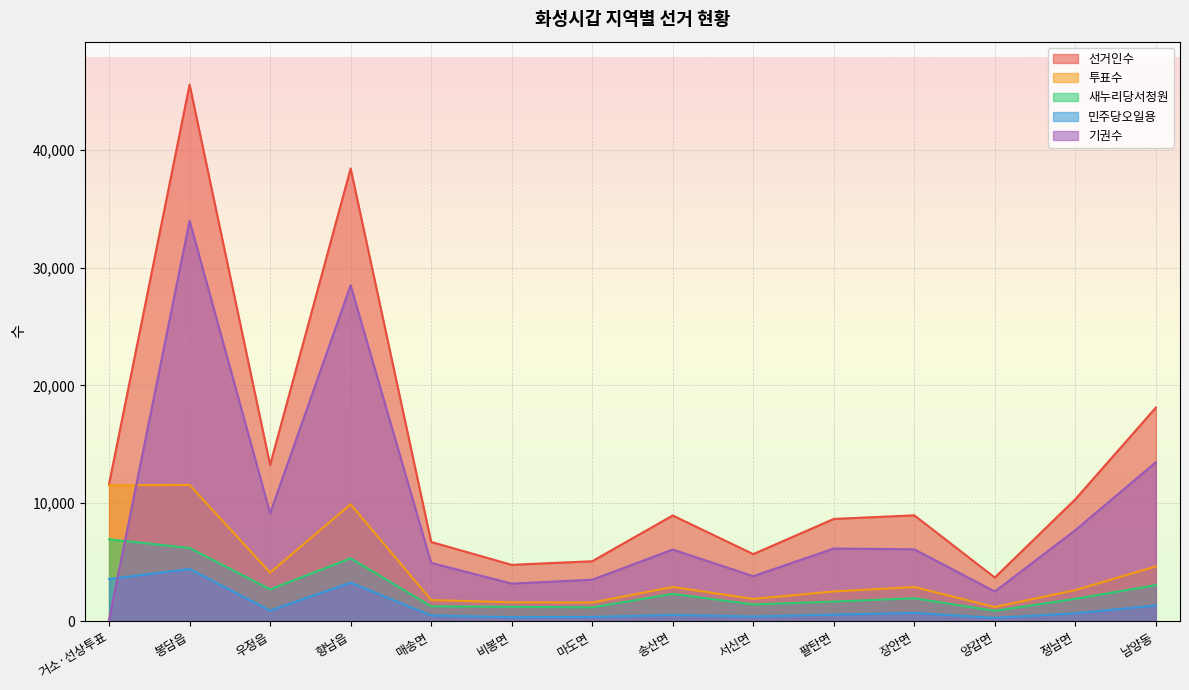

Which series has the largest total across all categories?

선거인수